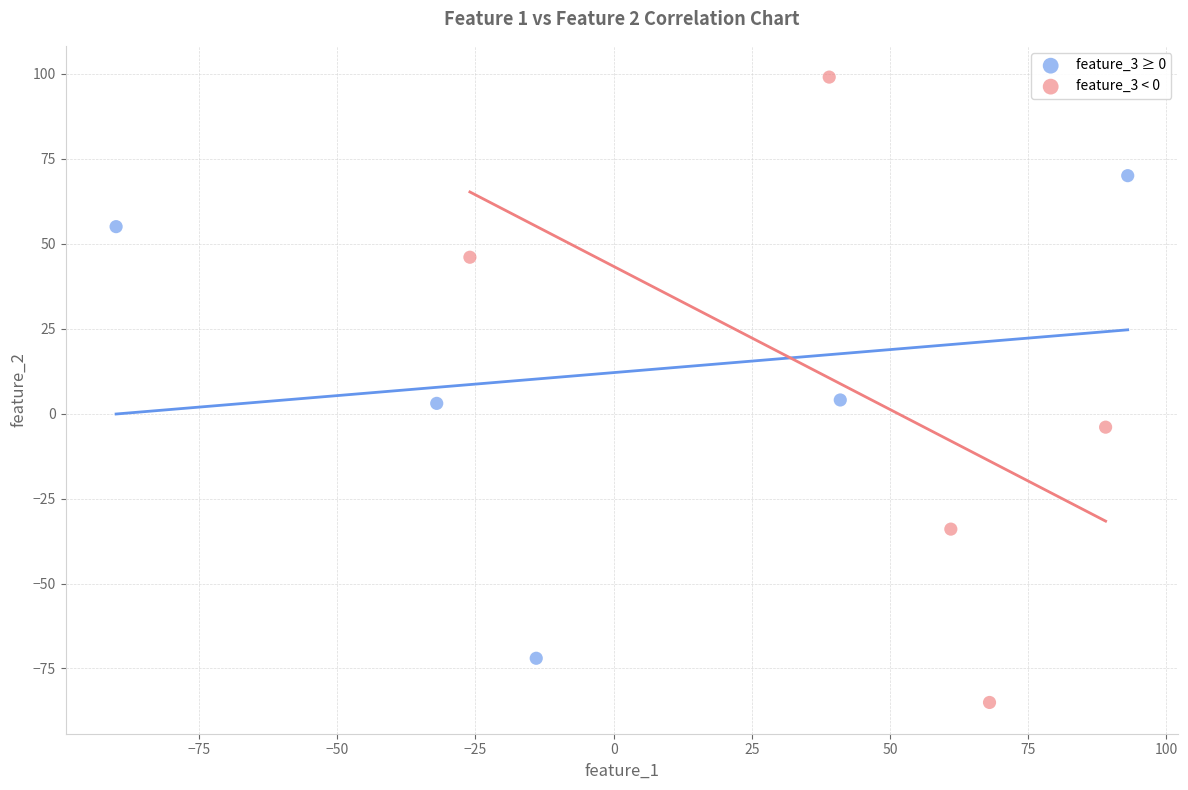

What are all the series names shown in the legend?

feature_3 ≥ 0, feature_3 < 0